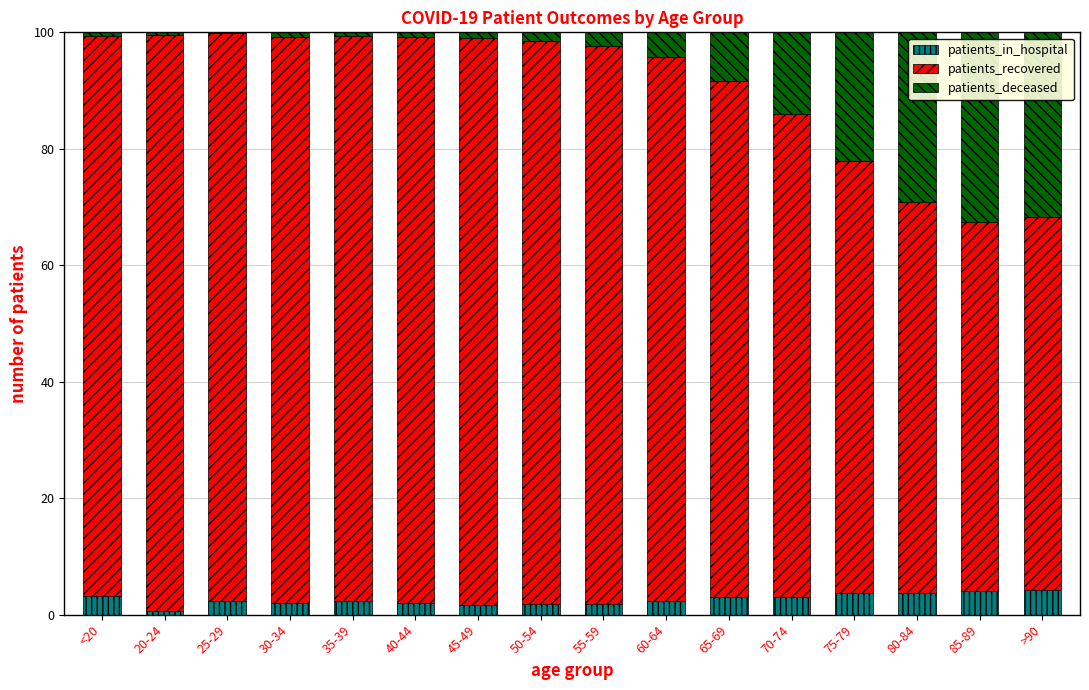

What is the total value across all series at 85-89?

100.0